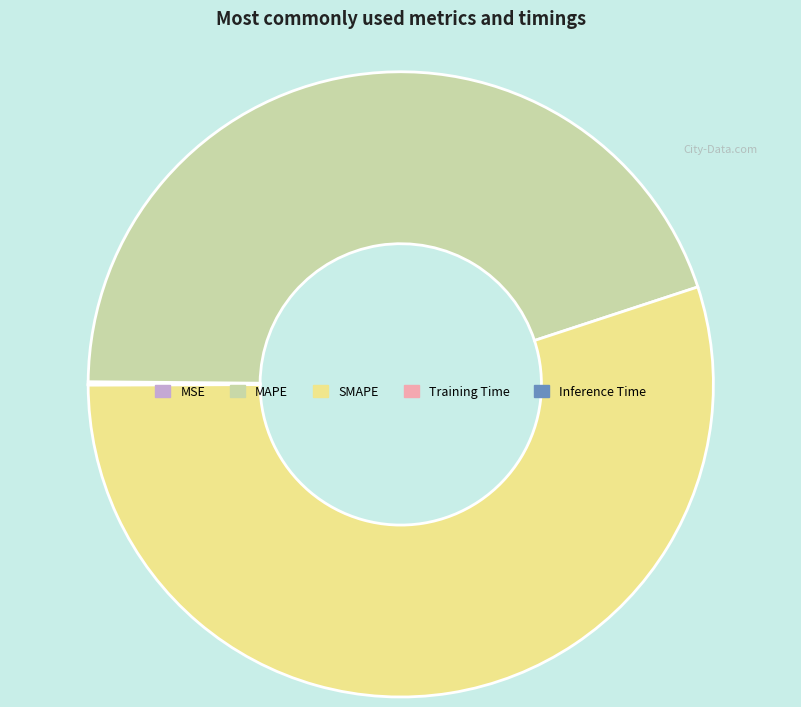

True or false: SMAPE accounts for 55% of the total.

True